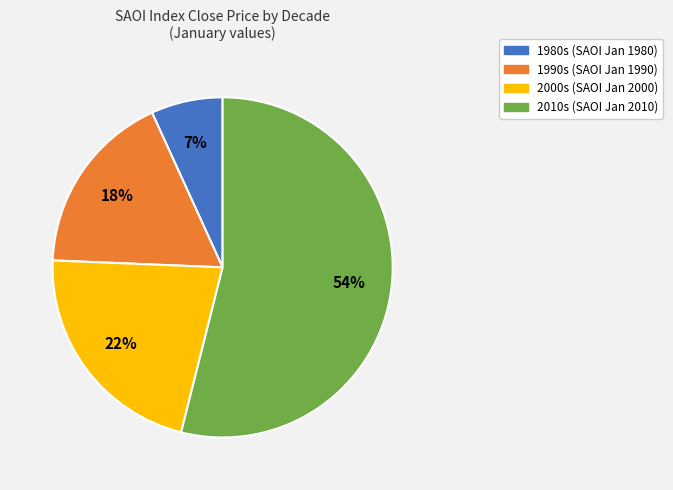

To the nearest percent, what is the average slice percentage?

25%